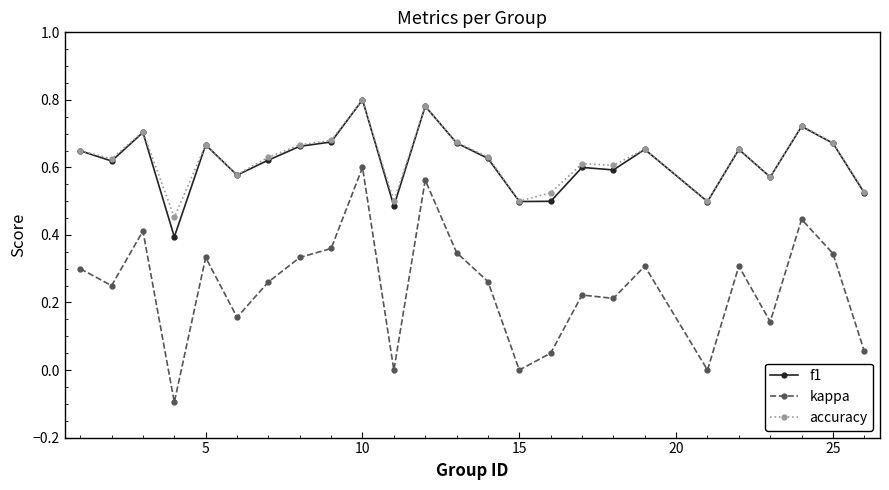

True or false: kappa and f1 intersect in this chart.

False